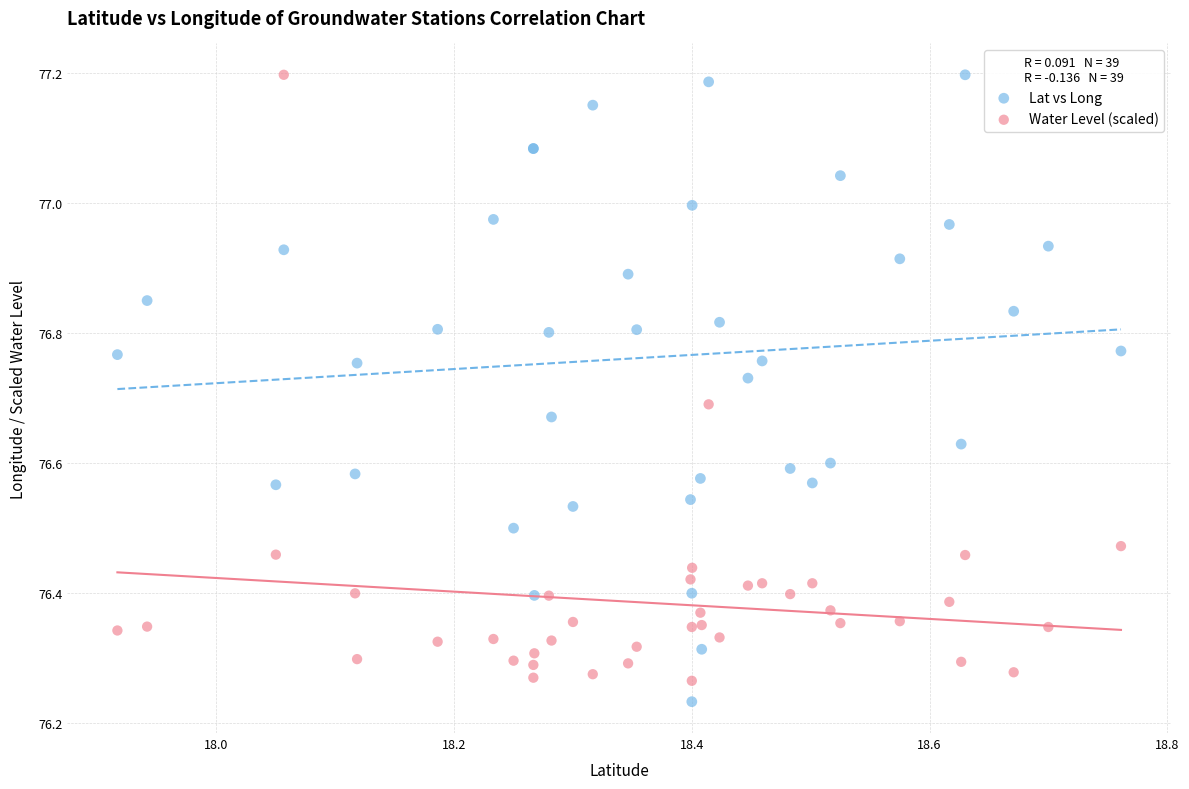

What is the X range (max minus min) for the scatter plot?

0.8